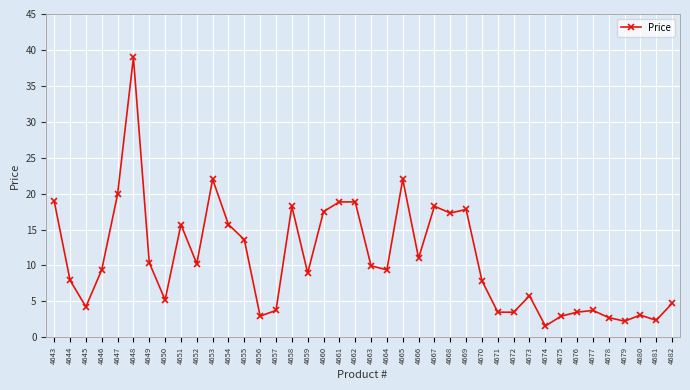

What is the value of the 23rd point from the left?

22.0